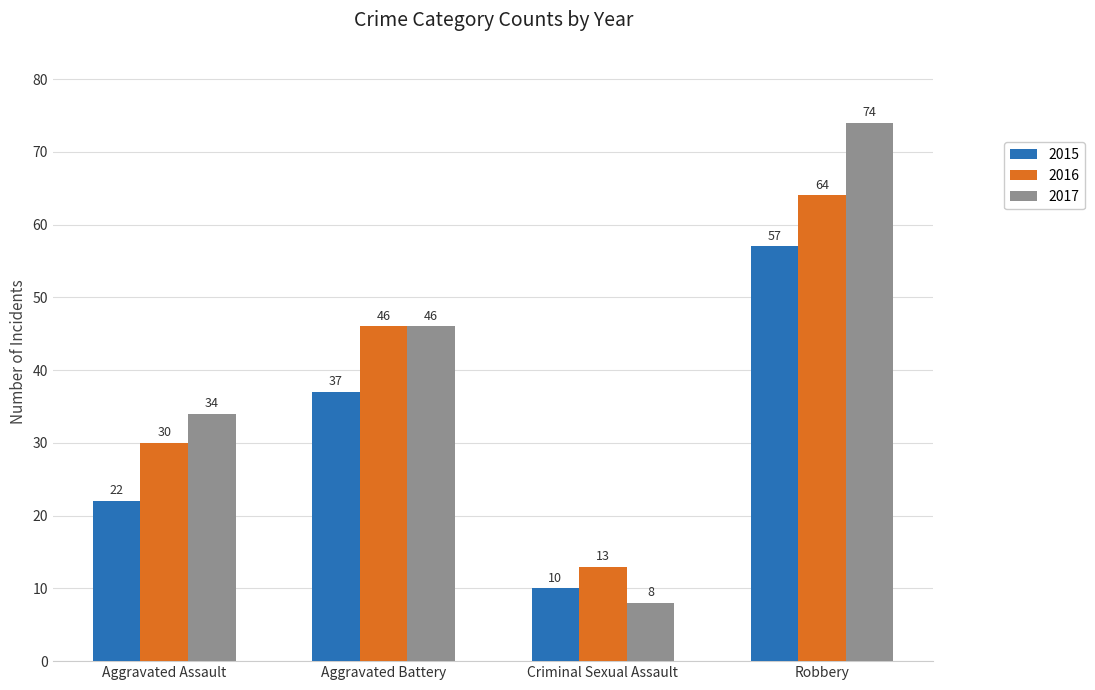

What value does the 2016 series have at Aggravated Battery, to the nearest 5?

45